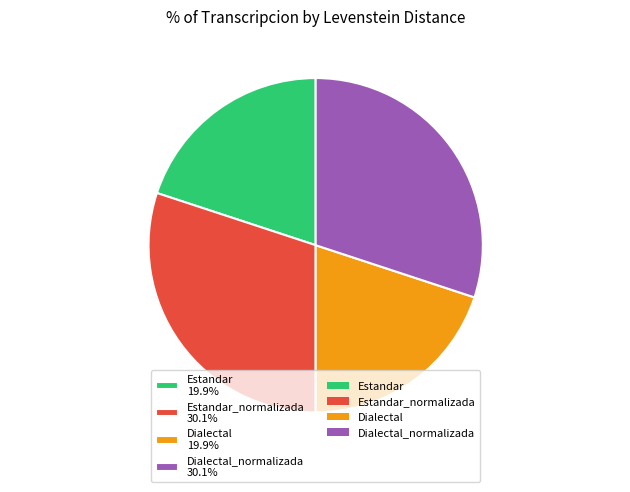

What is the ratio of the value at Estandar 19.9% to the value at Dialectal 19.9%?

1.0